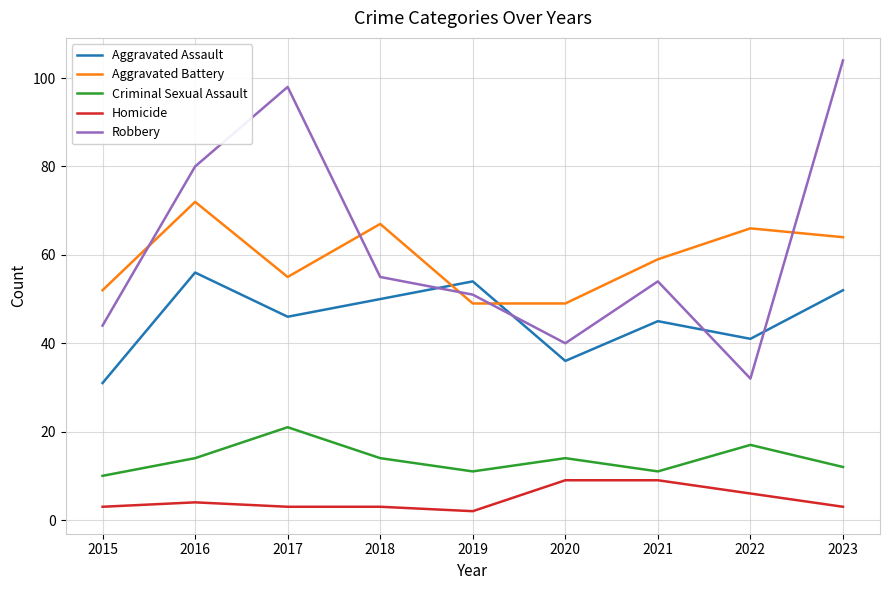

Reading left to right, list all the values displayed in this chart.

Aggravated Assault: 2015=31	2016=56	2017=46	2018=50	2019=54	2020=36	2021=45	2022=41	2023=52
Aggravated Battery: 2015=52	2016=72	2017=55	2018=67	2019=49	2020=49	2021=59	2022=66	2023=64
Criminal Sexual Assault: 2015=10	2016=14	2017=21	2018=14	2019=11	2020=14	2021=11	2022=17	2023=12
Homicide: 2015=3	2016=4	2017=3	2018=3	2019=2	2020=9	2021=9	2022=6	2023=3
Robbery: 2015=44	2016=80	2017=98	2018=55	2019=51	2020=40	2021=54	2022=32	2023=104